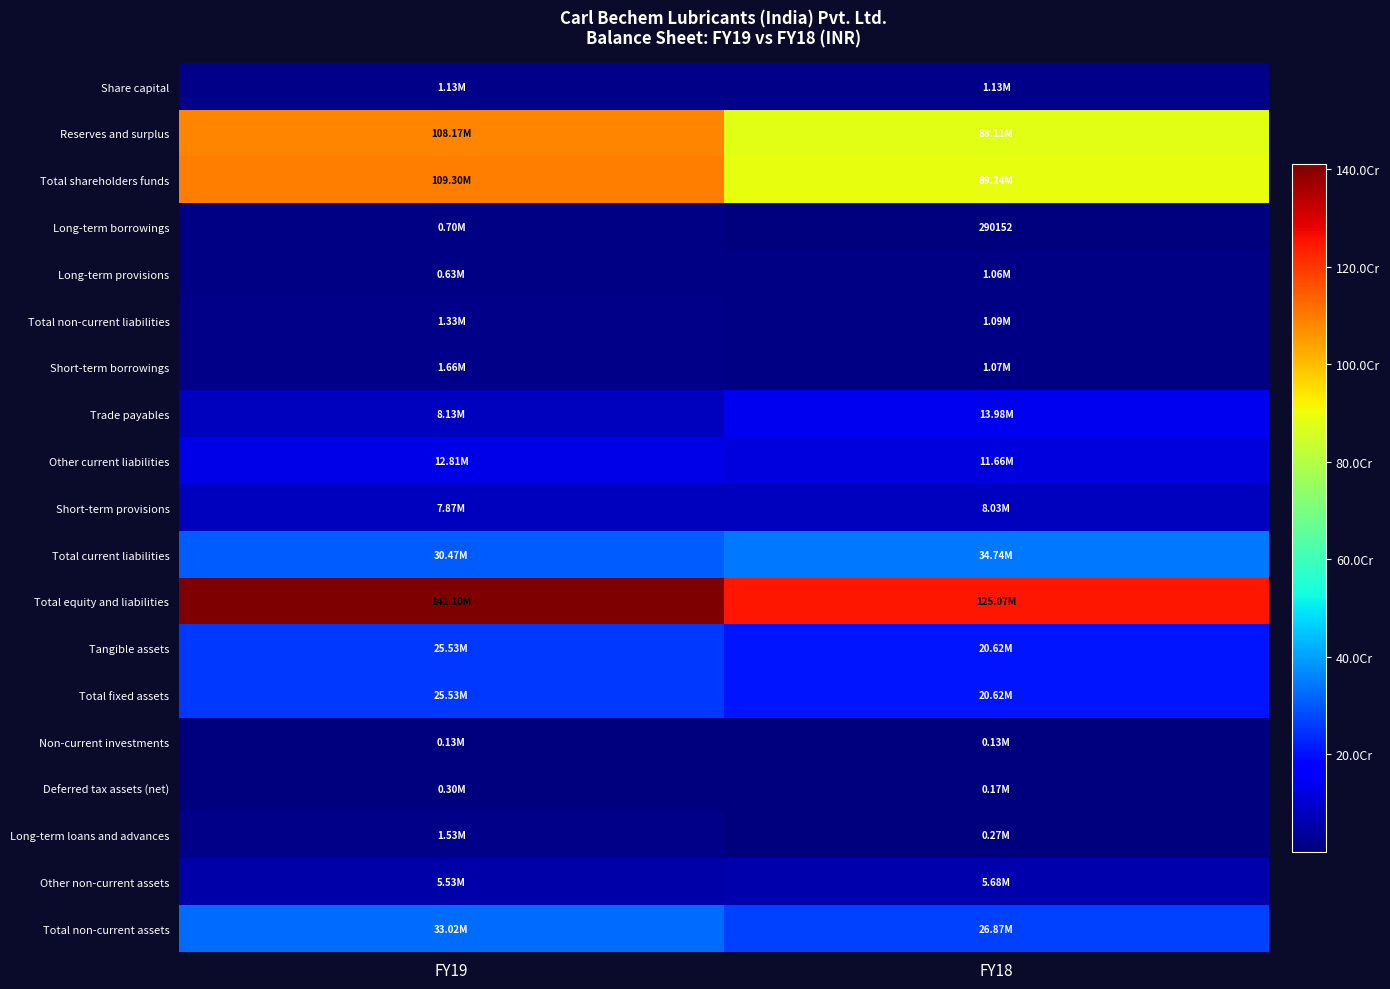

The value of Short-term borrowings at FY19 is 5343957. True or false?

False